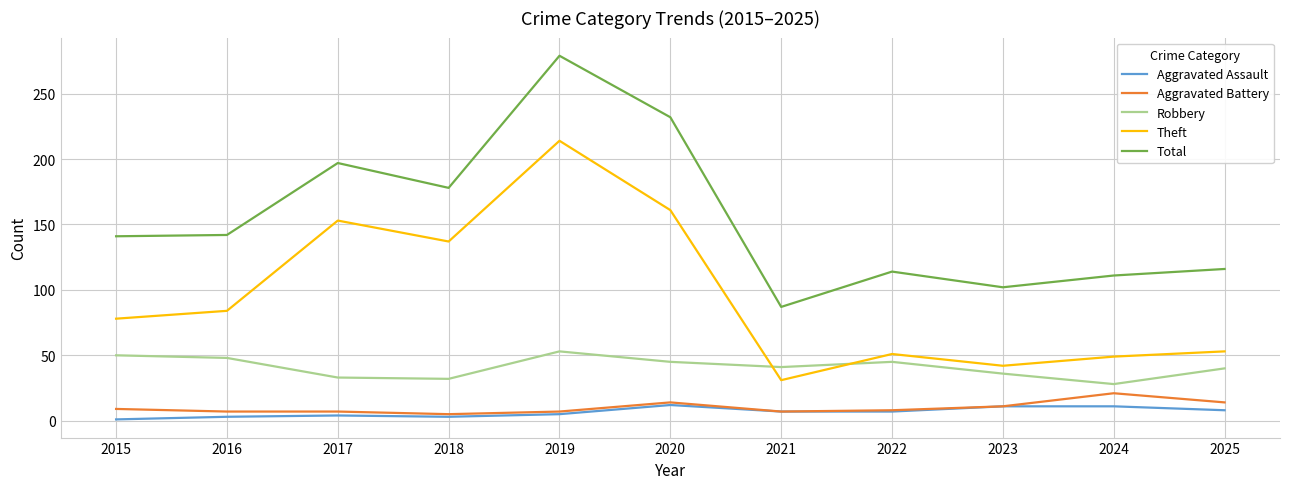

Which category has the highest value in the Aggravated Battery series?

2024